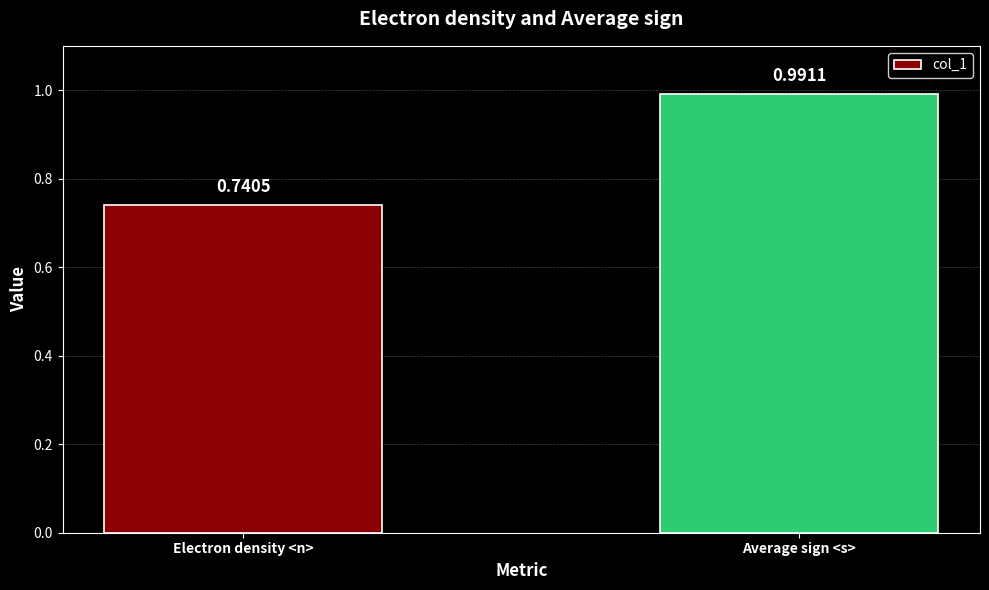

List the labels in order of value, largest first.

Average sign <s>, Electron density <n>